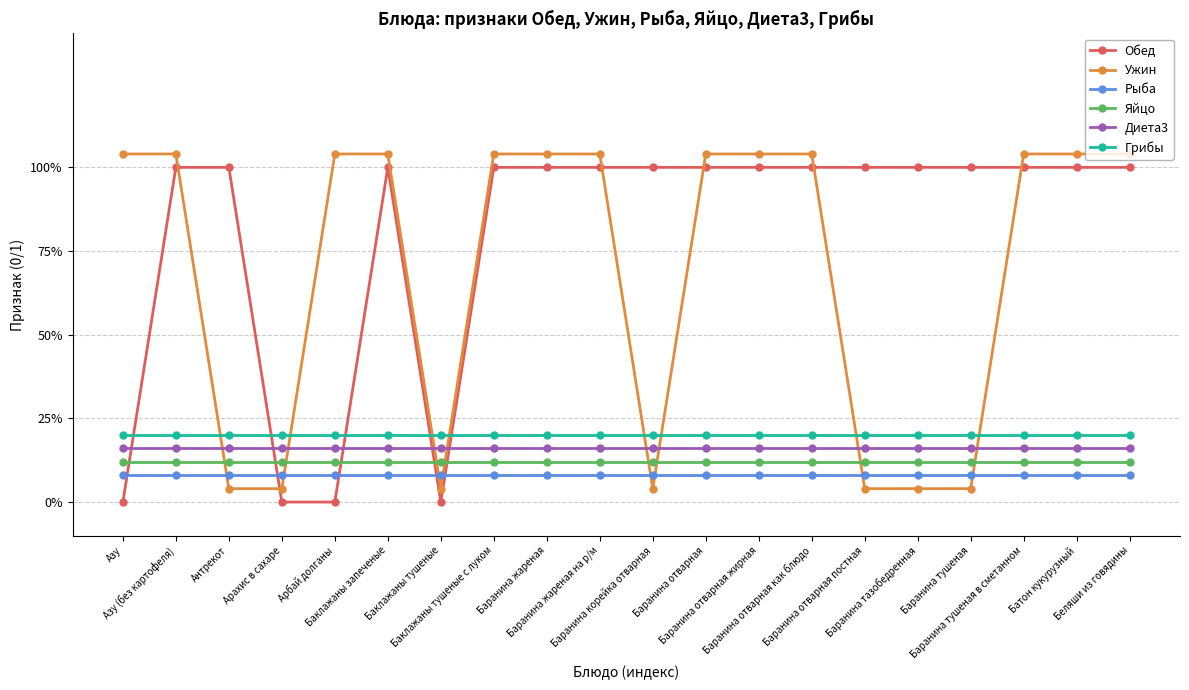

What is the minimum value for Яйцо?

0.1